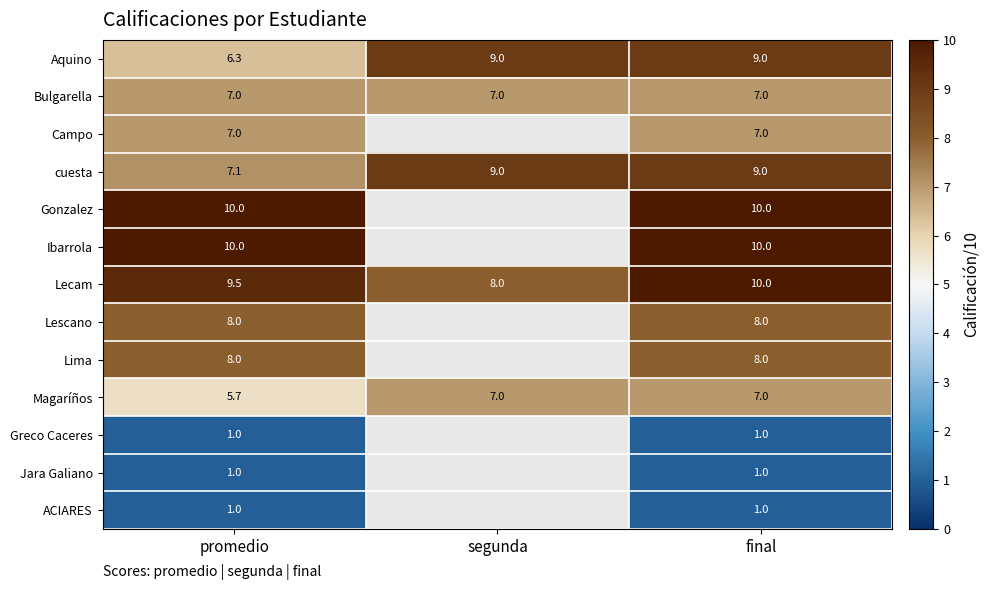

Is the value of Jara Galiano at promedio greater than the value of Campo at promedio?

No